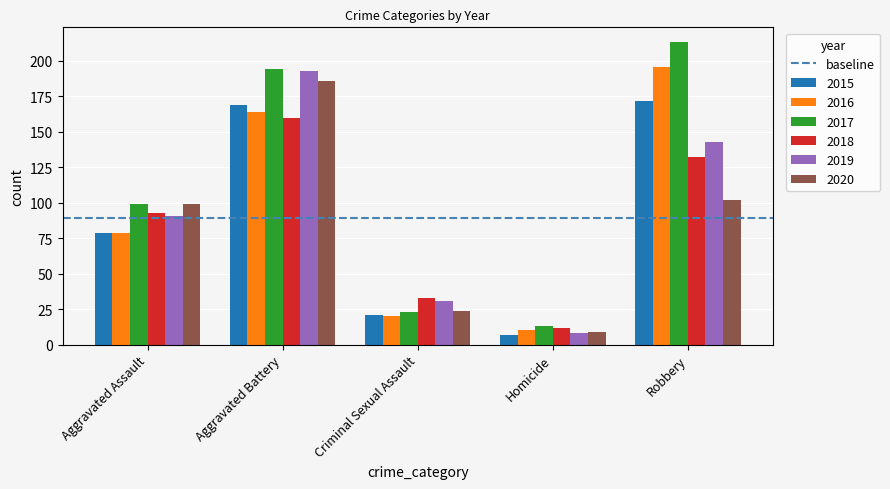

List the labels in order of 2017 value, largest first.

Robbery, Aggravated Battery, Aggravated Assault, Criminal Sexual Assault, Homicide